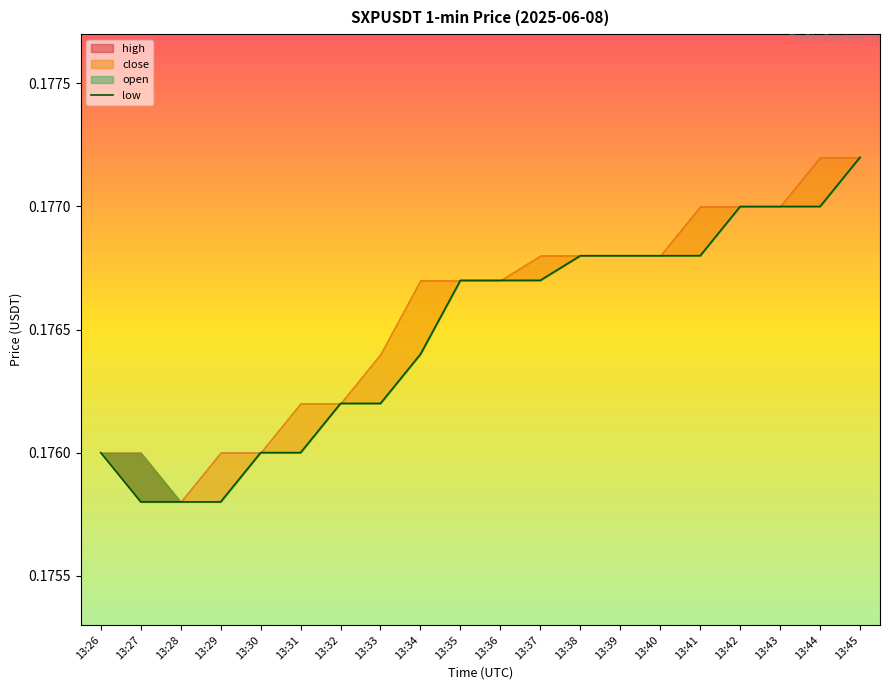

Rank the categories by value from highest to lowest.

13:45, 13:42, 13:43, 13:44, 13:38, 13:39, 13:40, 13:41, 13:35, 13:36, 13:37, 13:34, 13:32, 13:33, 13:26, 13:30, 13:31, 13:27, 13:28, 13:29